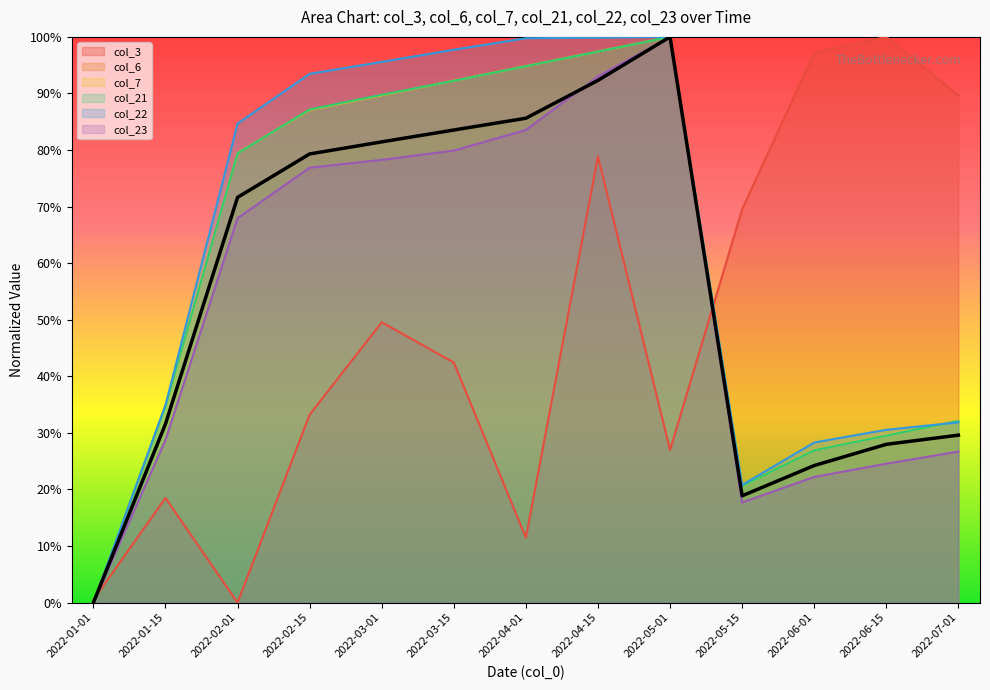

Which series has the largest range (max minus min)?

col_3